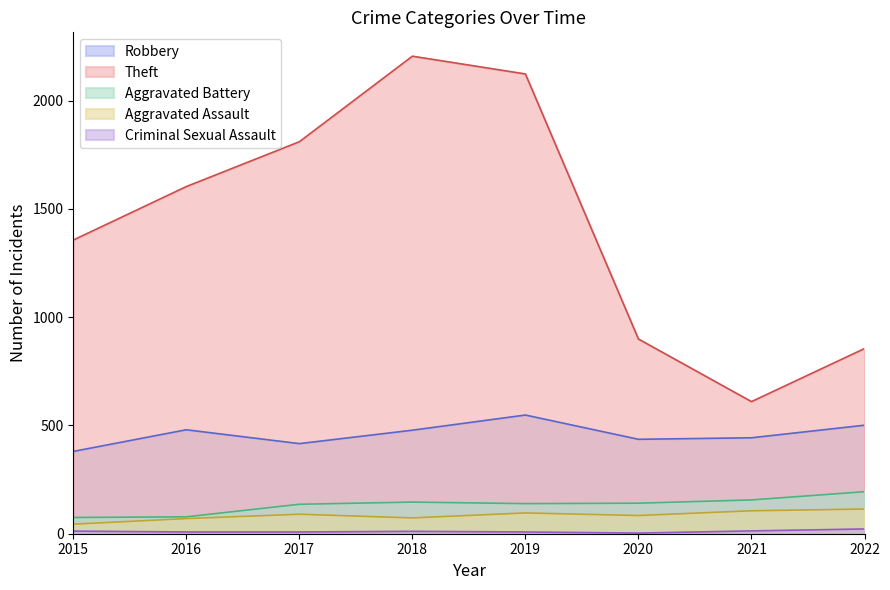

How many lines are shown in the chart?

5